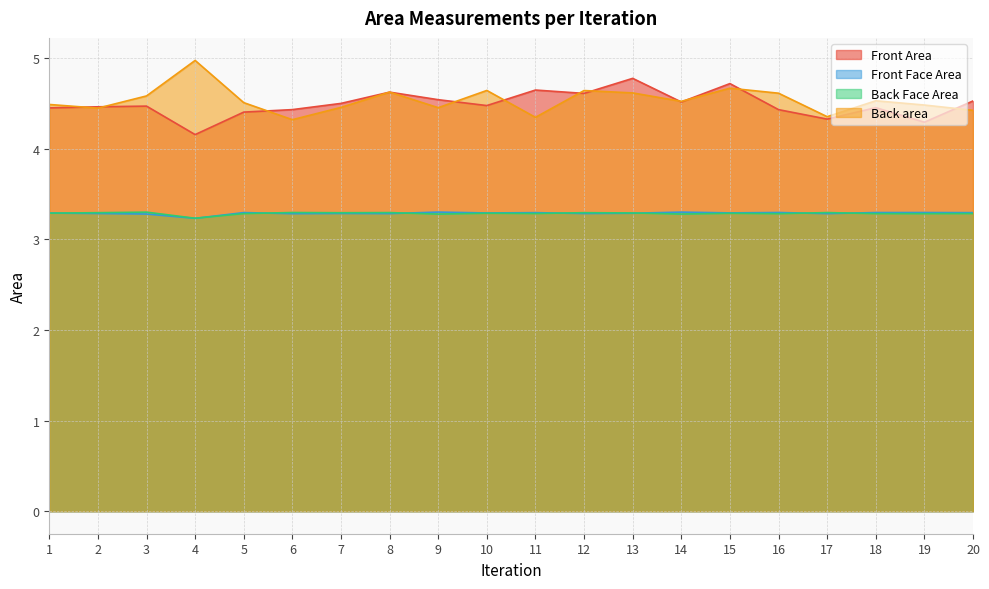

Does the chart have visible grid lines?

Yes